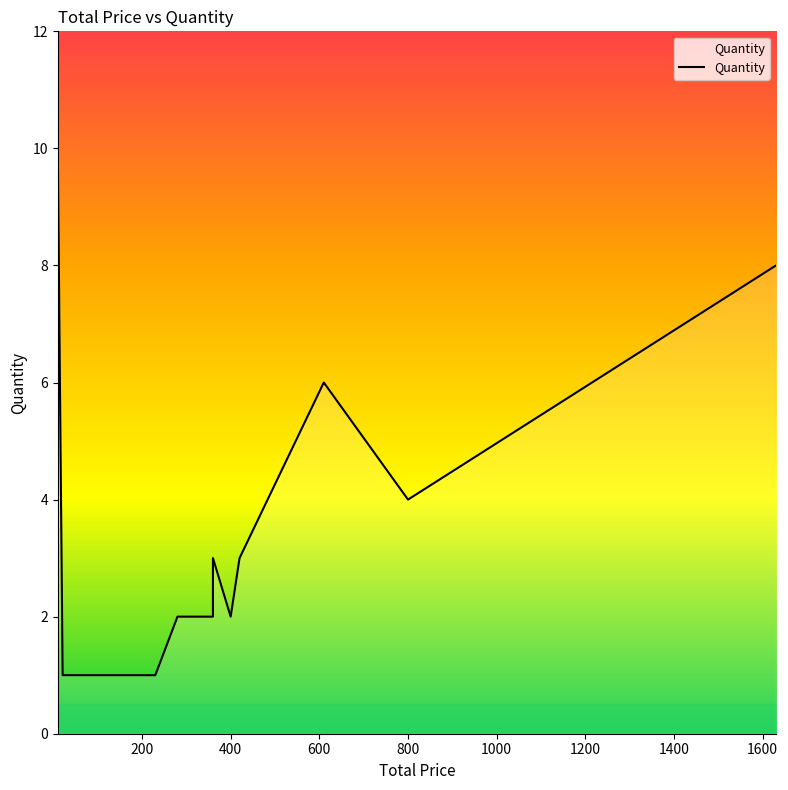

What value does the data have at 400?

2